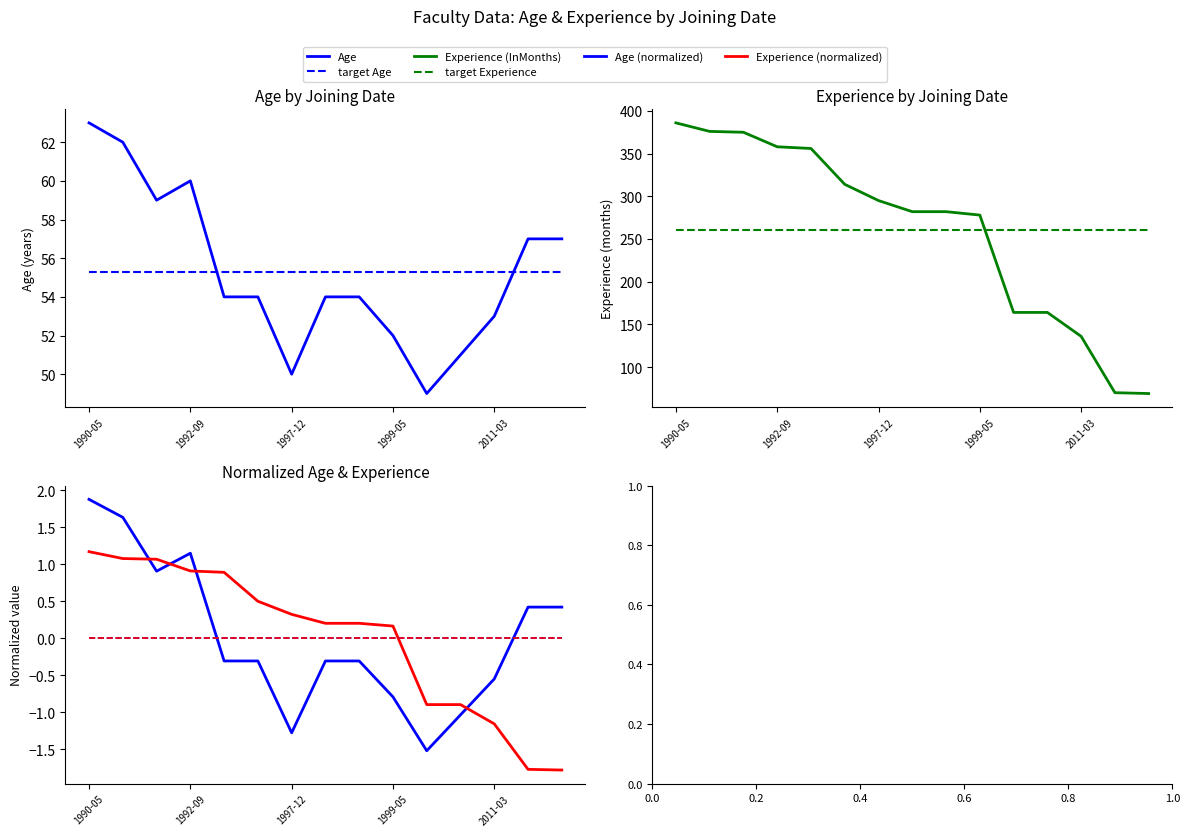

At how many categories does at least one series exceed 120?

13